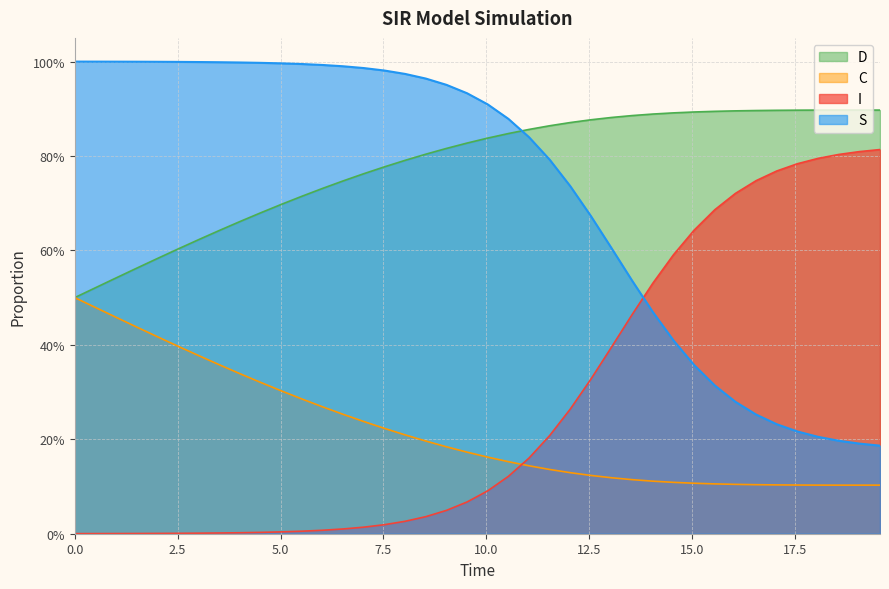

Is it true that S equals 0.6 at 26?

False